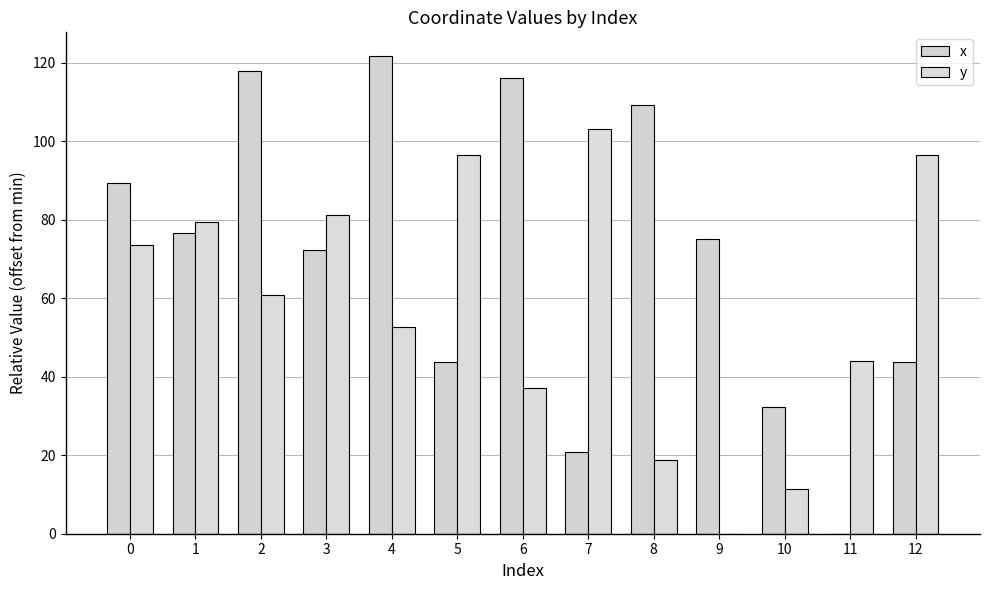

Which series has the largest range (max minus min)?

x